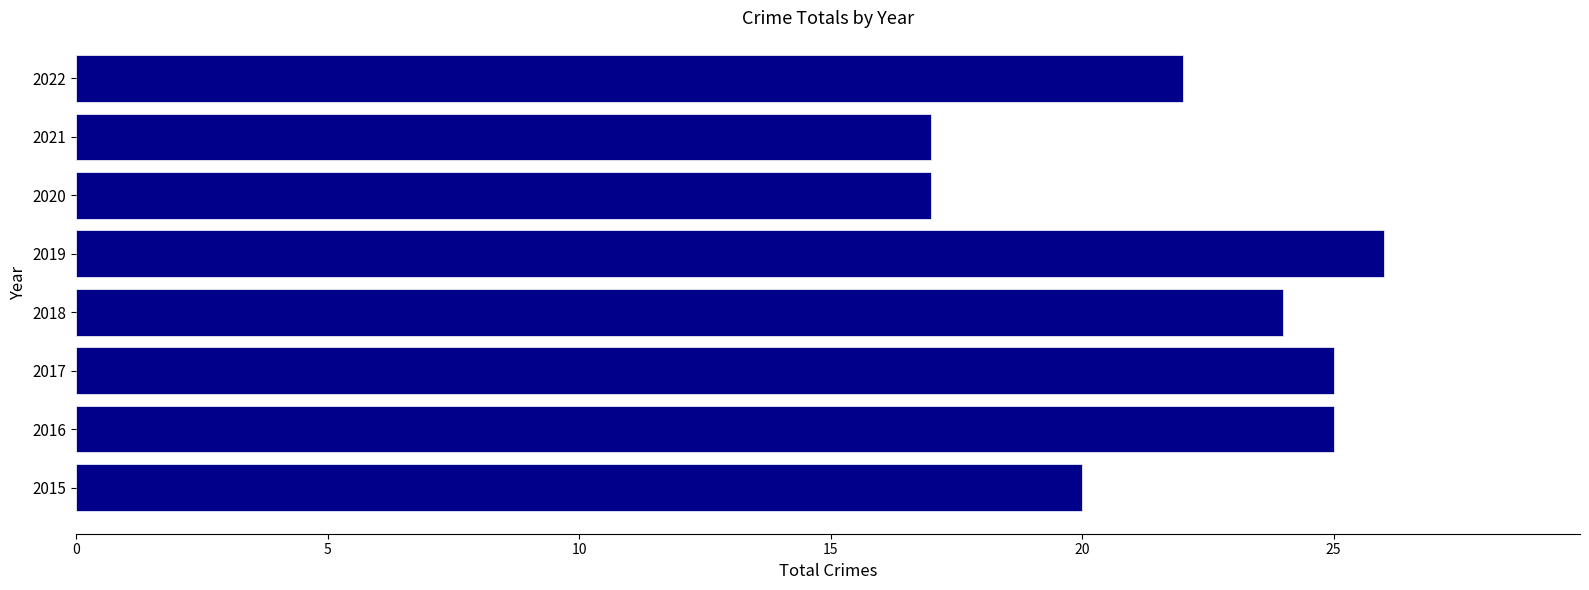

Reading bottom to top, transcribe all the data shown in this chart.

20	25	25	24	26	17	17	22